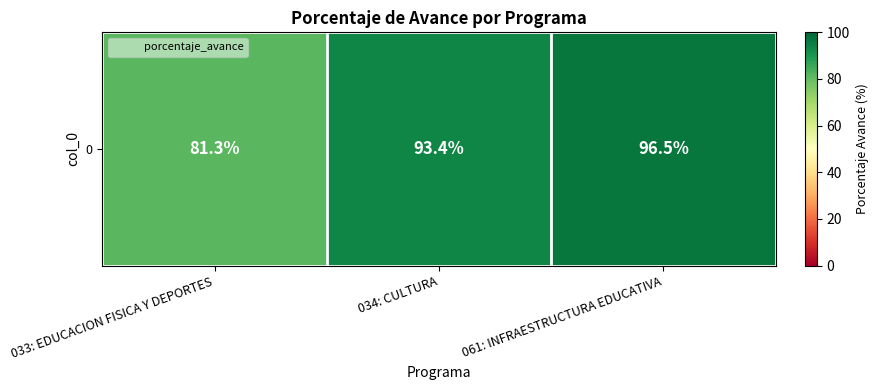

How many data points are above 93?

2